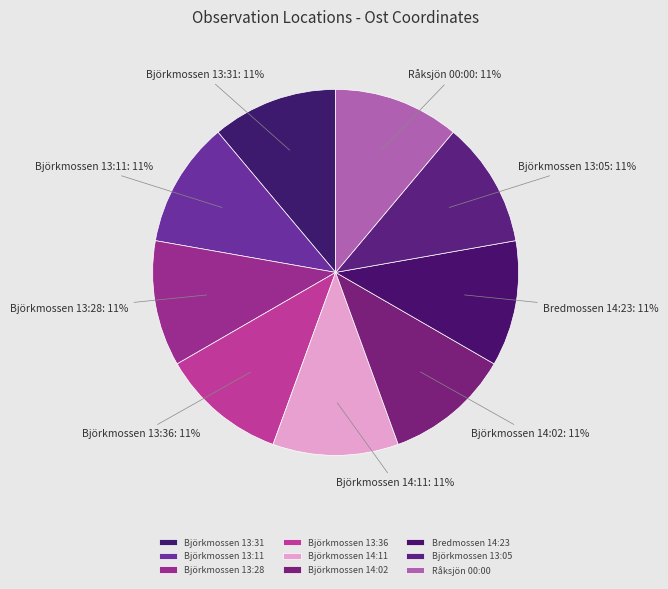

What percentage is the Bredmossen 14:23 slice, to the nearest percent?

11%